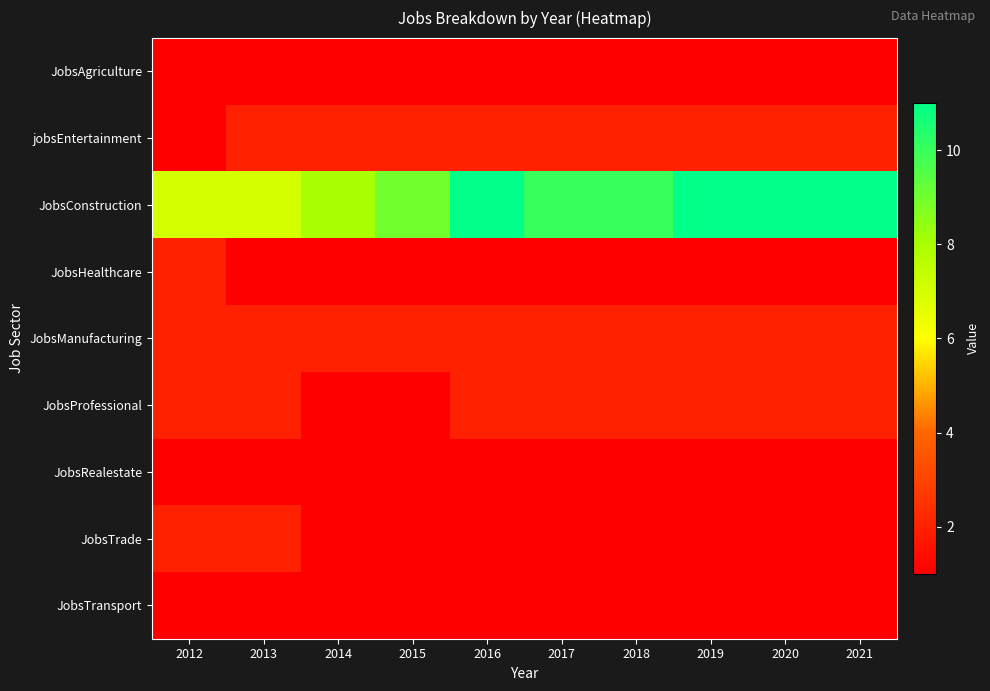

At which category does the chart reach its minimum across all series?

2012